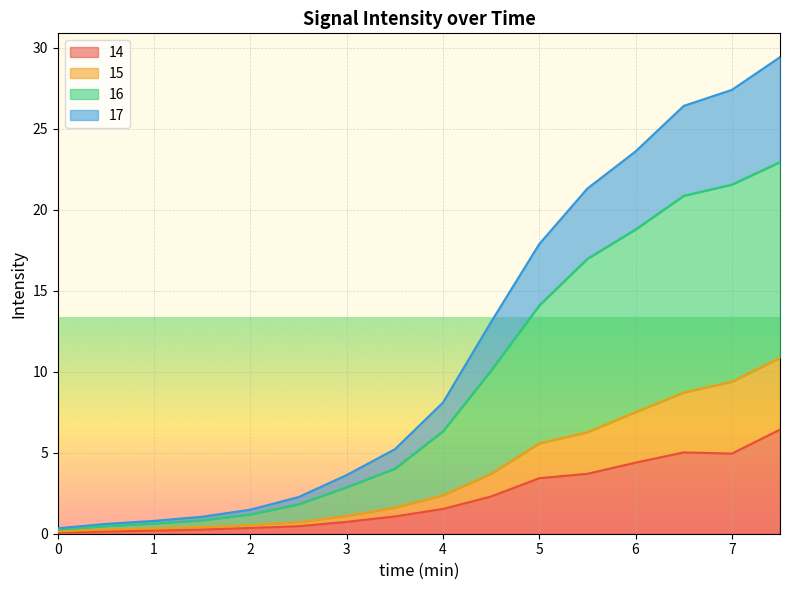

At 4.5, list the series in order from largest to smallest.

17, 16, 15, 14